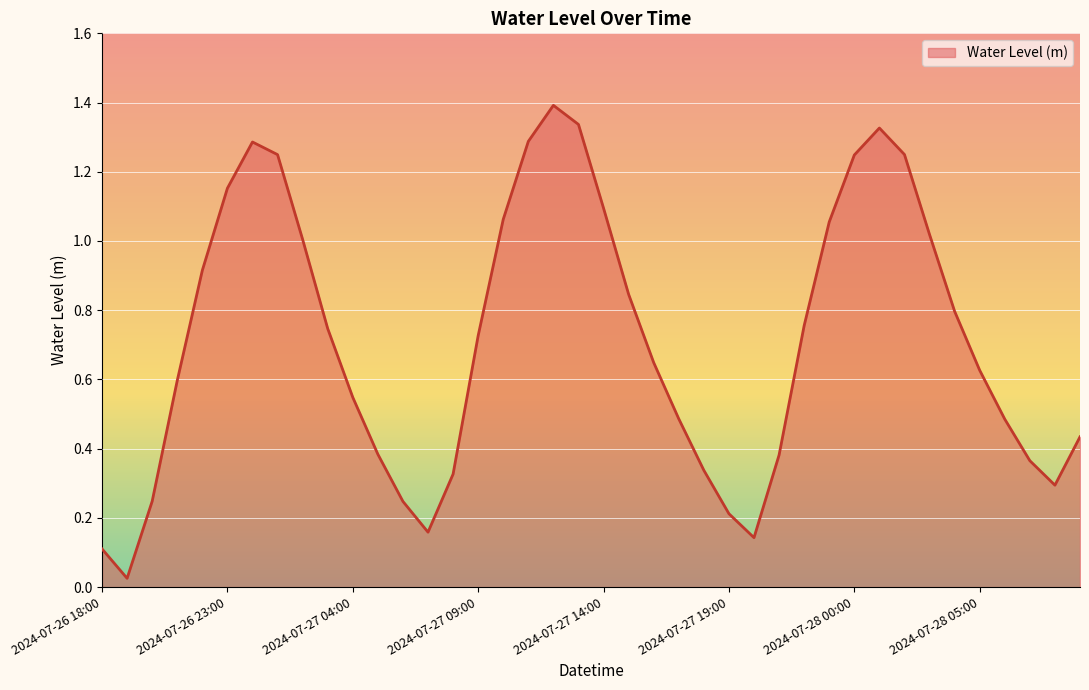

What is the greatest value displayed?

1.4